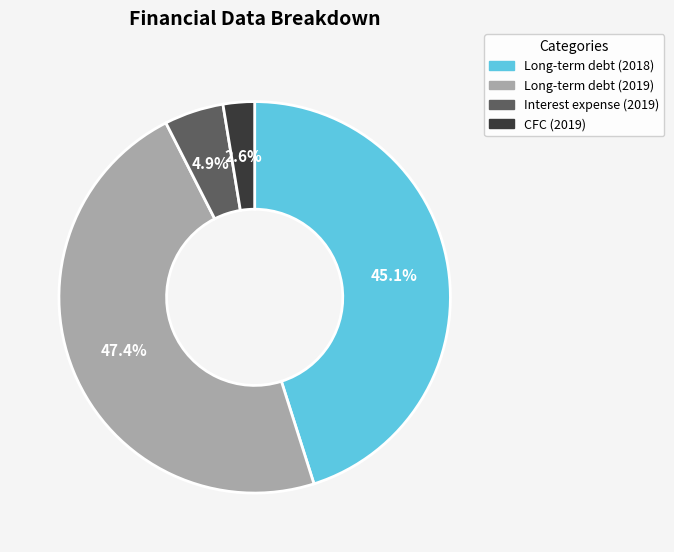

Which slice is the smallest?

CFC (2019)